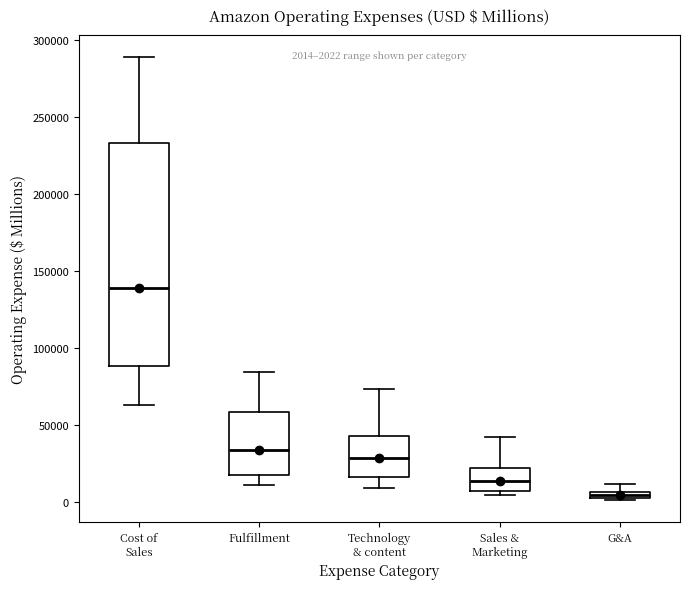

Comparing the boxes themselves (not the whiskers), which one is the tallest?

Cost of Sales